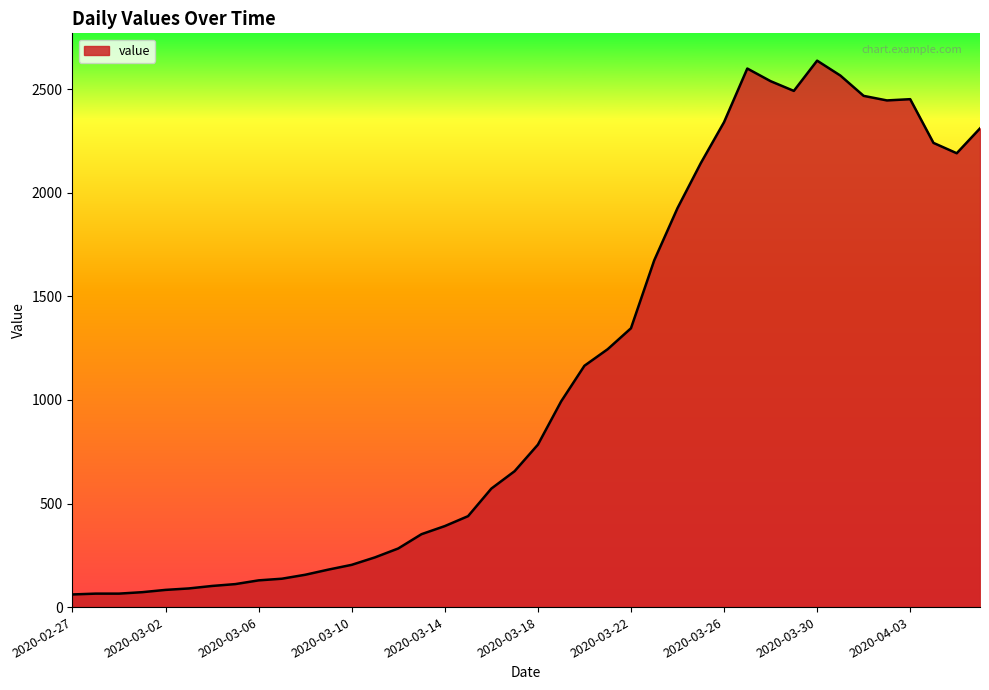

What is the minimum value shown in the chart?

61